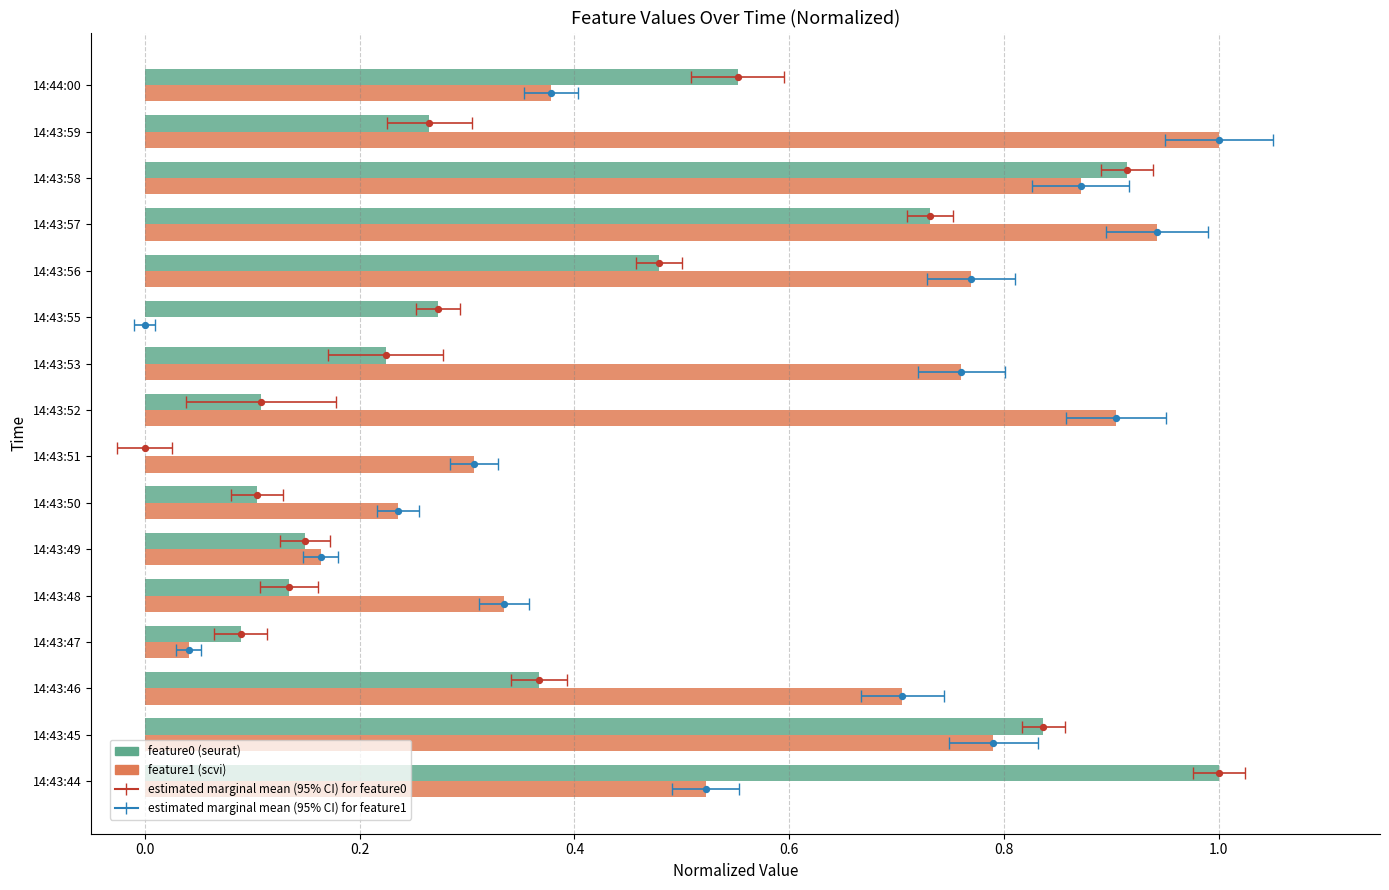

Which series has the largest total across all categories?

feature1 (scvi)